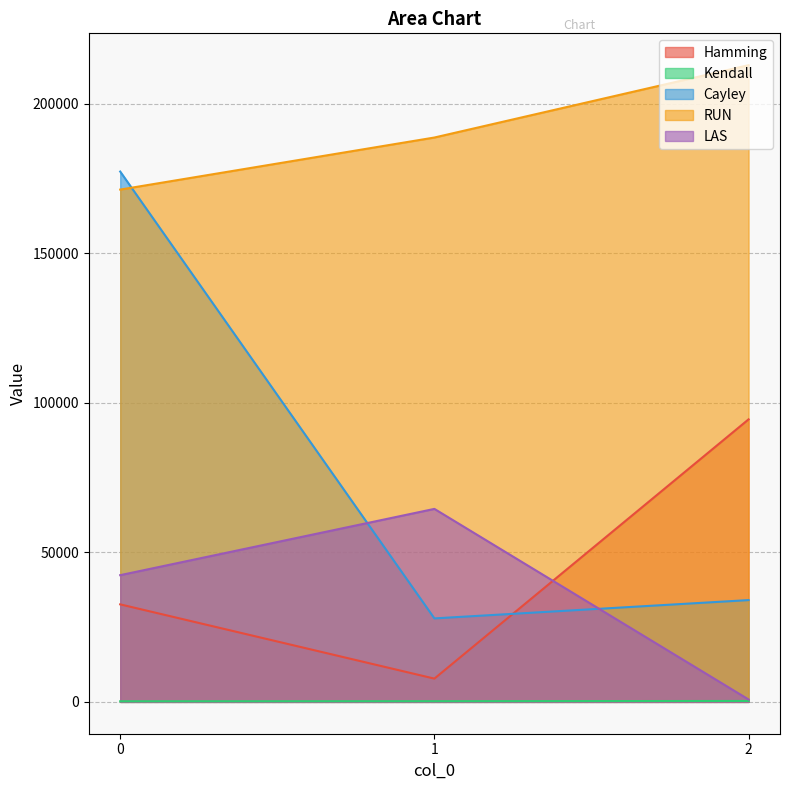

Rank the series at 0 from highest to lowest value.

Cayley, RUN, LAS, Hamming, Kendall